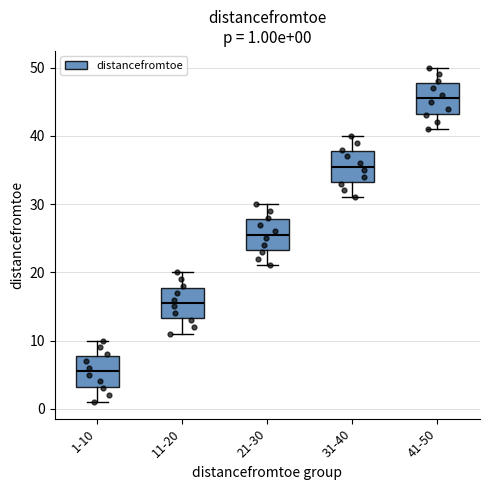

Which box's median line is the highest?

41-50